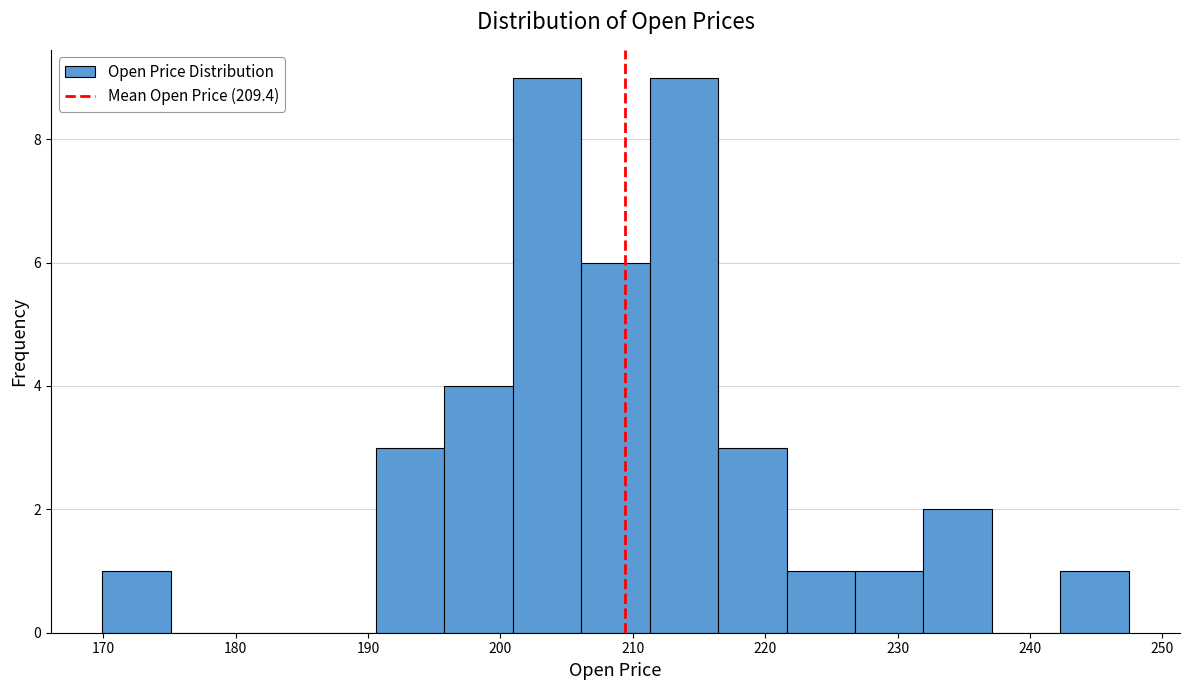

Reading left to right, transcribe this chart: for each bar, give the range it covers on the x-axis and its height. Neither the bar edges nor the heights are printed on the chart, so give them approximately, as read against the axes.

170 to 175: 1
175 to 180: 0
180 to 185: 0
185 to 191: 0
191 to 196: 3
196 to 201: 4
201 to 206: 9
206 to 211: 6
211 to 216: 9
216 to 222: 3
222 to 227: 1
227 to 232: 1
232 to 237: 2
237 to 242: 0
242 to 247: 1